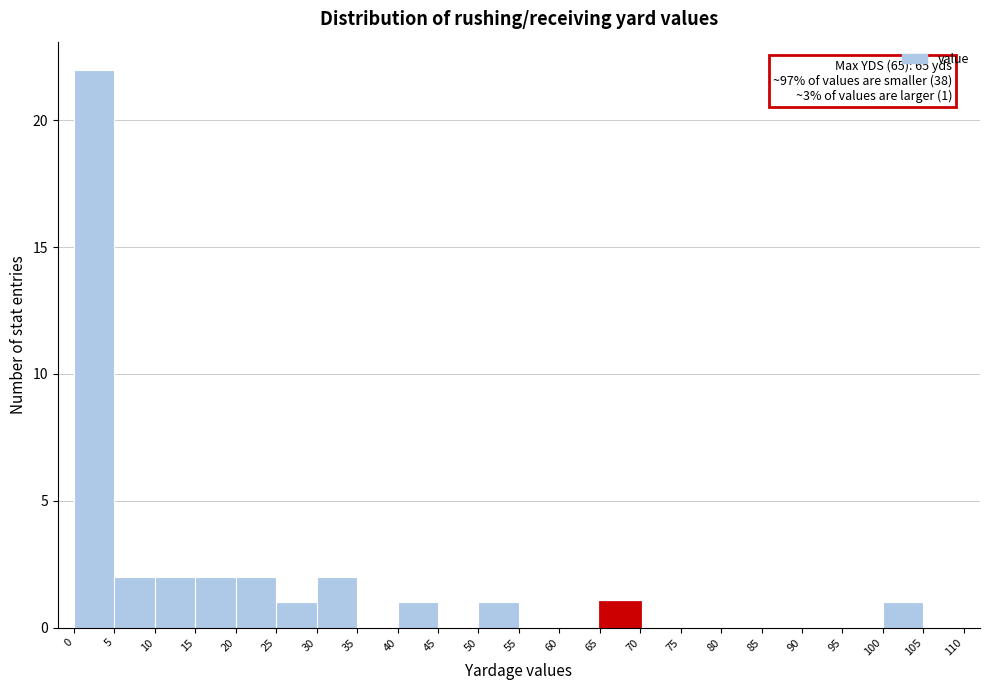

Which range on the x-axis has the tallest bar?

0 to 5